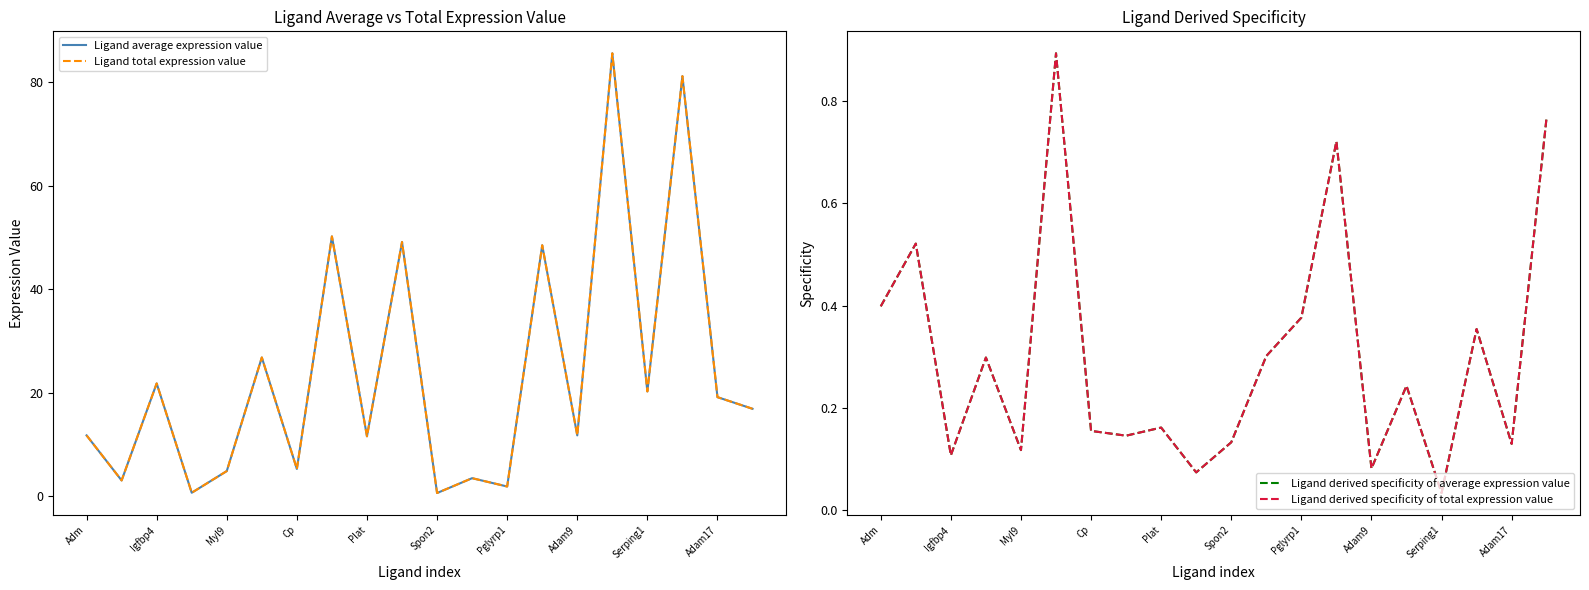

True or false: Ligand total expression value and Ligand derived specificity of average expression value intersect in this chart.

False